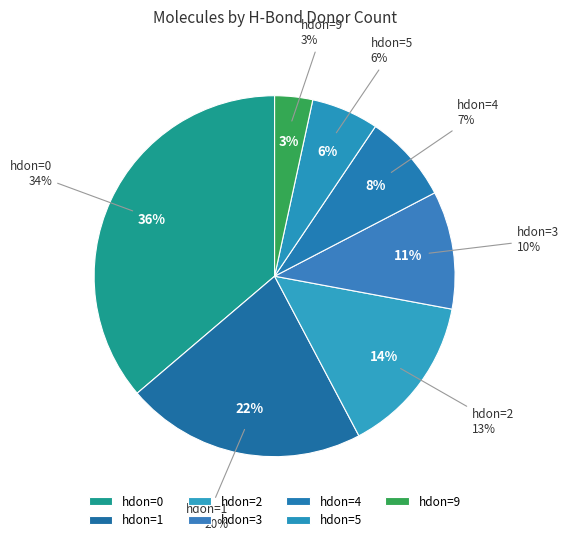

What percentage is the 5 slice, to the nearest percent?

6%